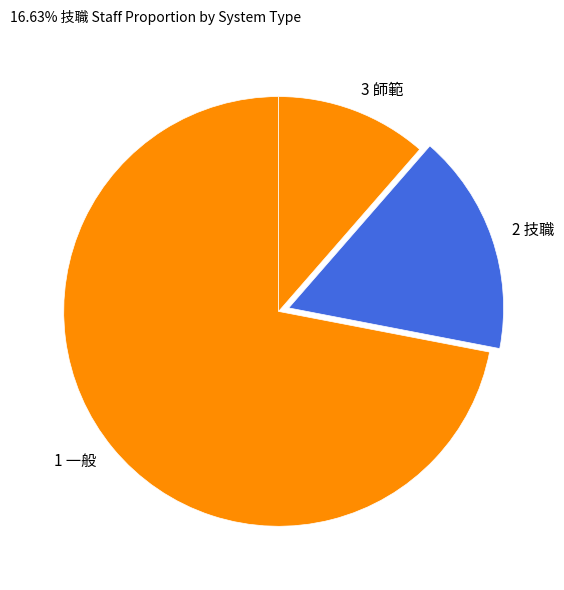

Combined, do 1 一般 and 3 師範 account for over 50%?

Yes